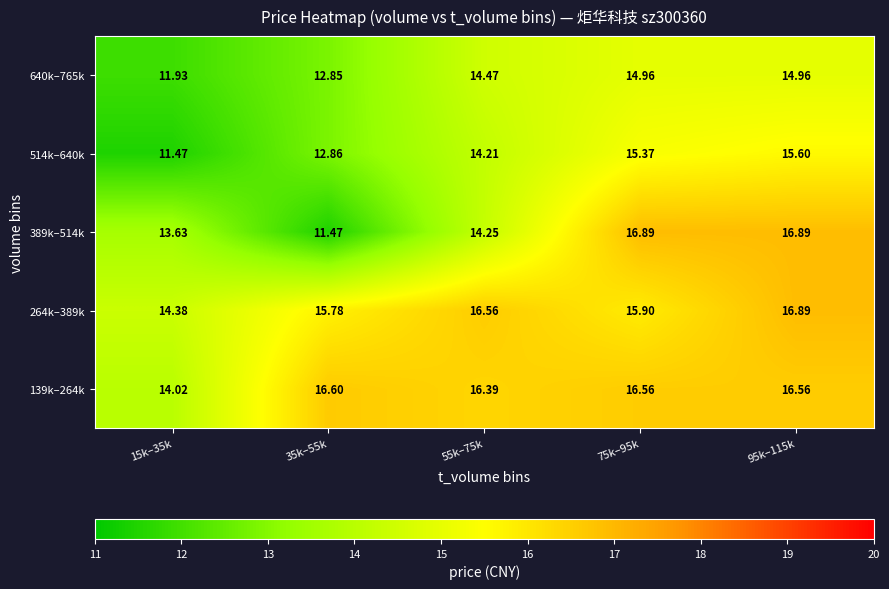

Is the value of 264k–389k at 75k–95k greater than the value of 640k–765k at 35k–55k?

Yes